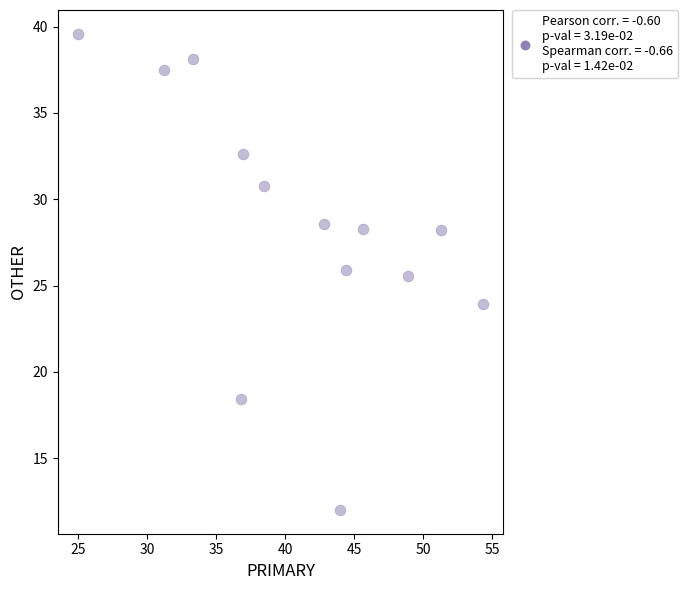

What Y value in the scatter plot is closest to 25?

25.5